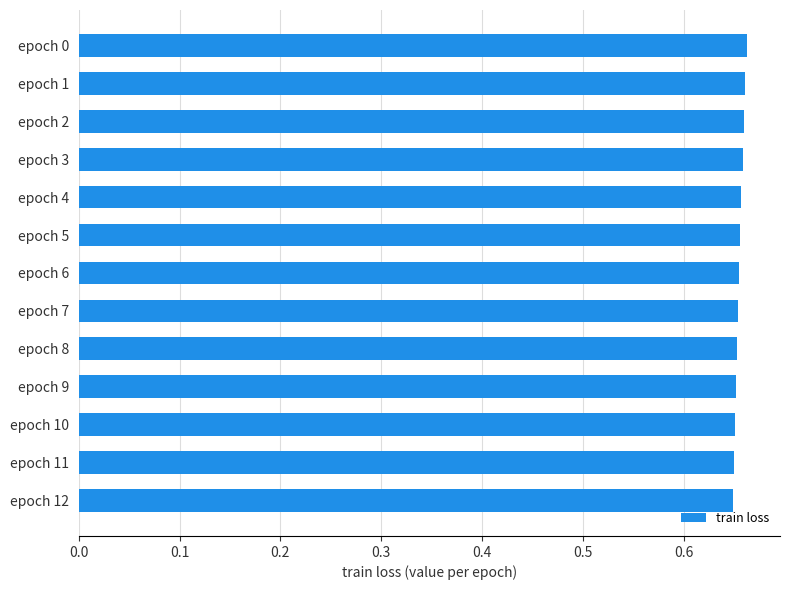

True or false: the data shows 0.3 at epoch 12.

False